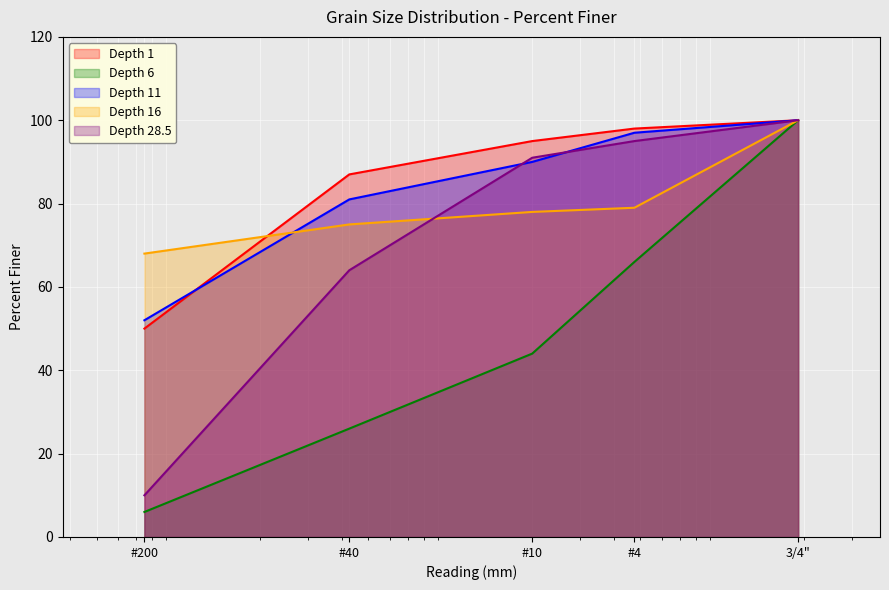

What is the total value across all series at 3/4"?

500